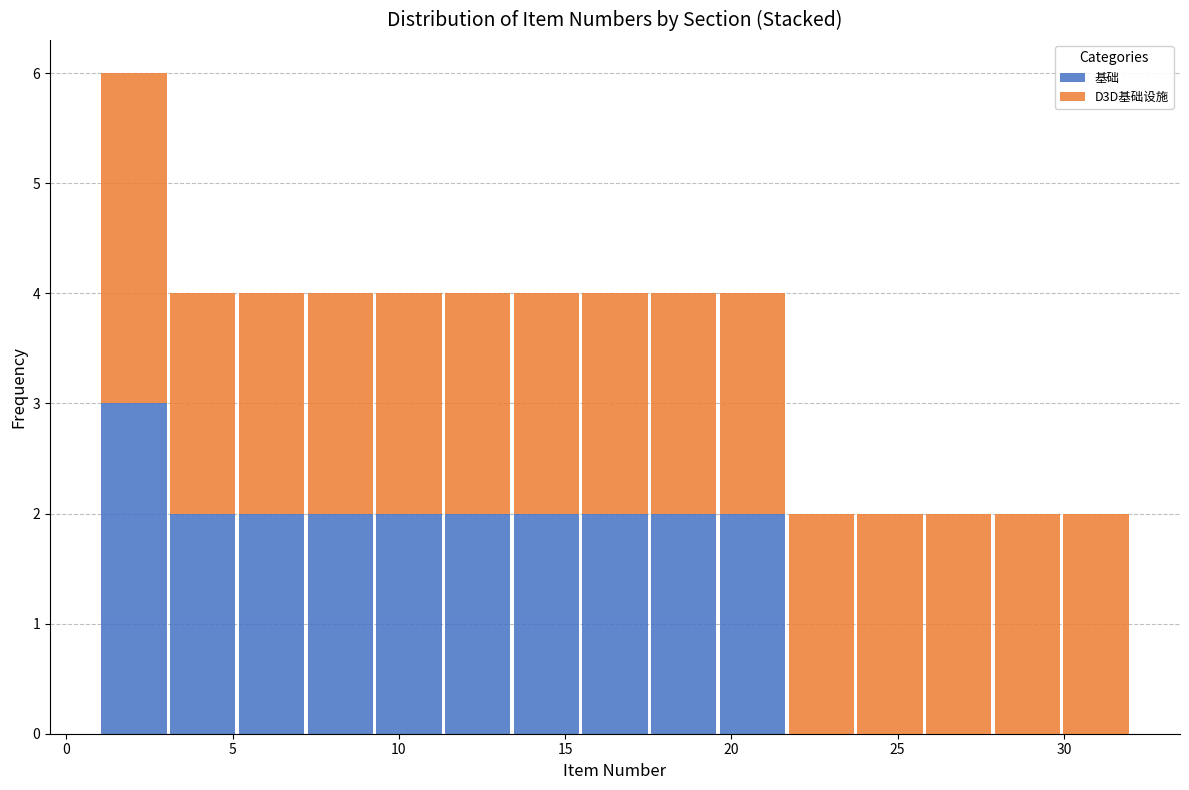

Reading left to right, list every stacked bar in this chart as the range it spans on the x-axis followed by its total height. Neither the bar edges nor the heights are printed on the chart, so give them approximately, as read against the axes.

1.0 to 3.0: 6
3.0 to 5.0: 4
5.0 to 7.0: 4
7.0 to 9.5: 4
9.5 to 11.5: 4
11.5 to 13.5: 4
13.5 to 15.5: 4
15.5 to 17.5: 4
17.5 to 19.5: 4
19.5 to 21.5: 4
21.5 to 23.5: 2
23.5 to 26.0: 2
26.0 to 28.0: 2
28.0 to 30.0: 2
30.0 to 32.0: 2